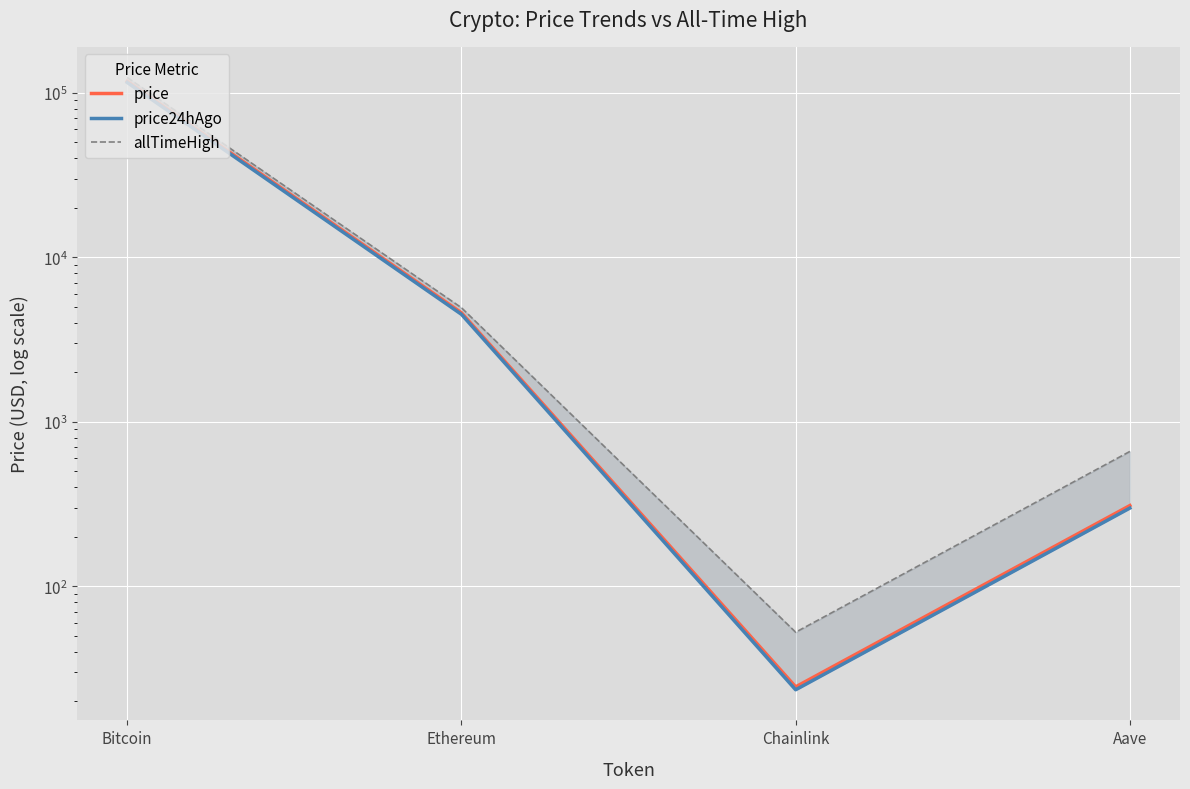

True or false: price has more than 2 interior local peaks.

False